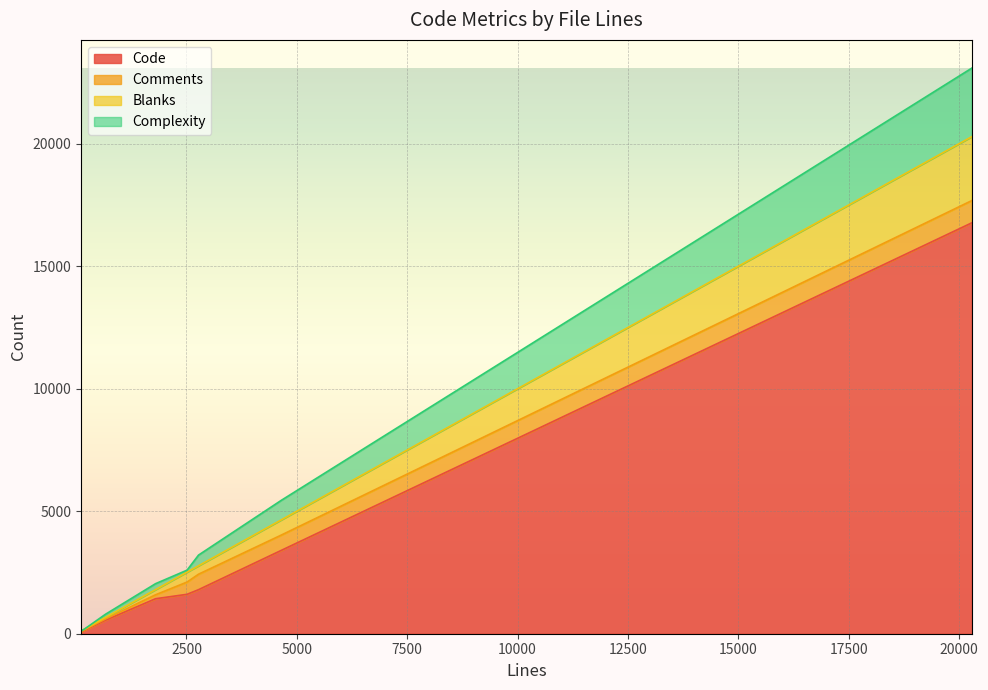

What is the sum of all Code values?

25760